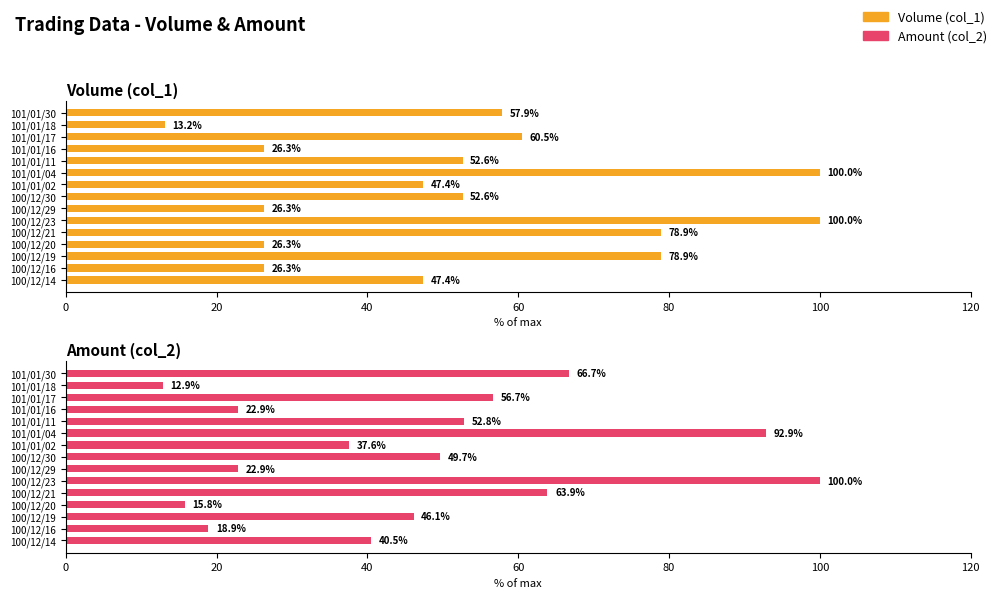

How many values in the Amount (col_2) series exceed 46?

8